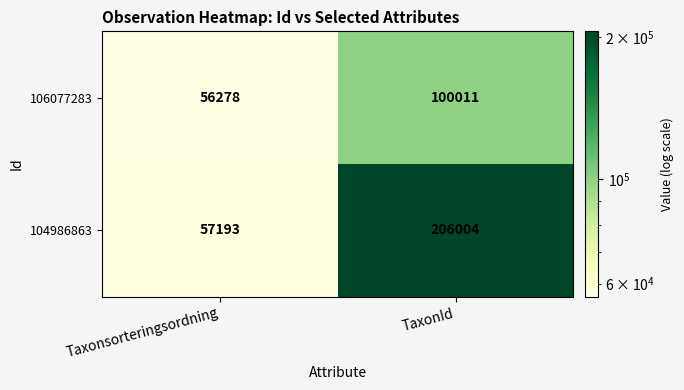

At which label is 104986863 closest to 131598?

Taxonsorteringsordning